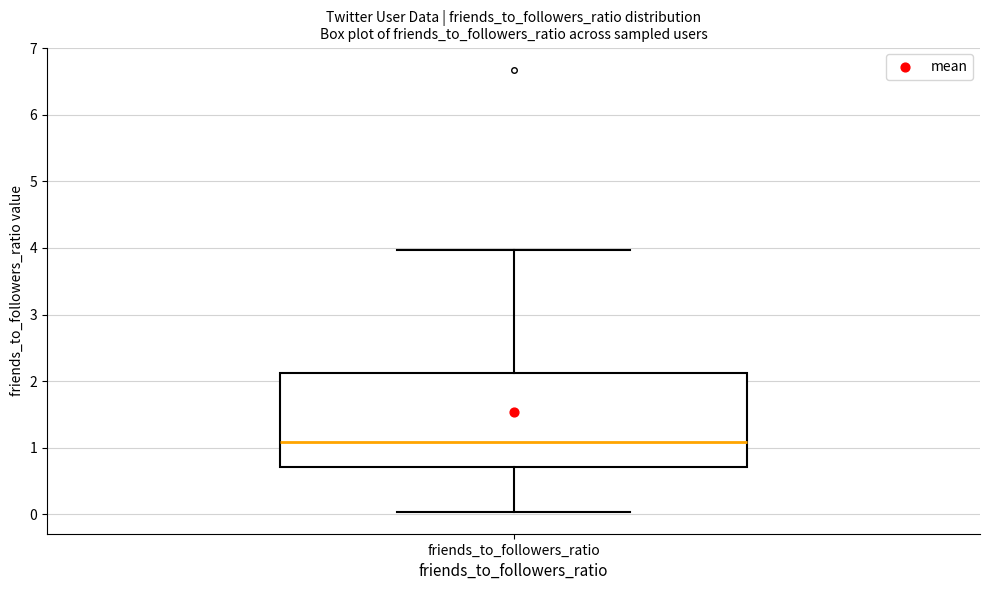

Transcribe this box plot: give where the median line is, the range the box spans, and where the two whiskers end, as read against the y-axis. The values are not printed on the chart, so give them approximately, as read against the axis.

median 1.1, box 0.7 to 2.1, whiskers 0.0 to 4.0